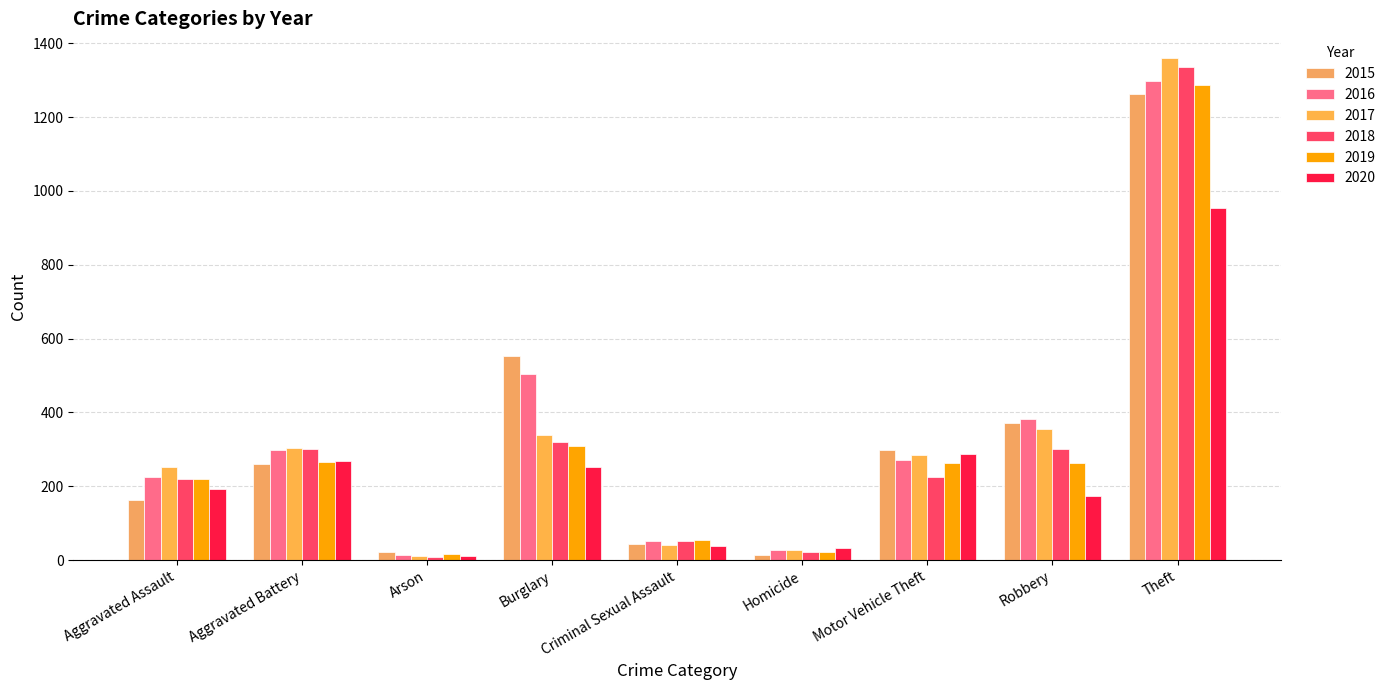

How many bars are there in each group?

6